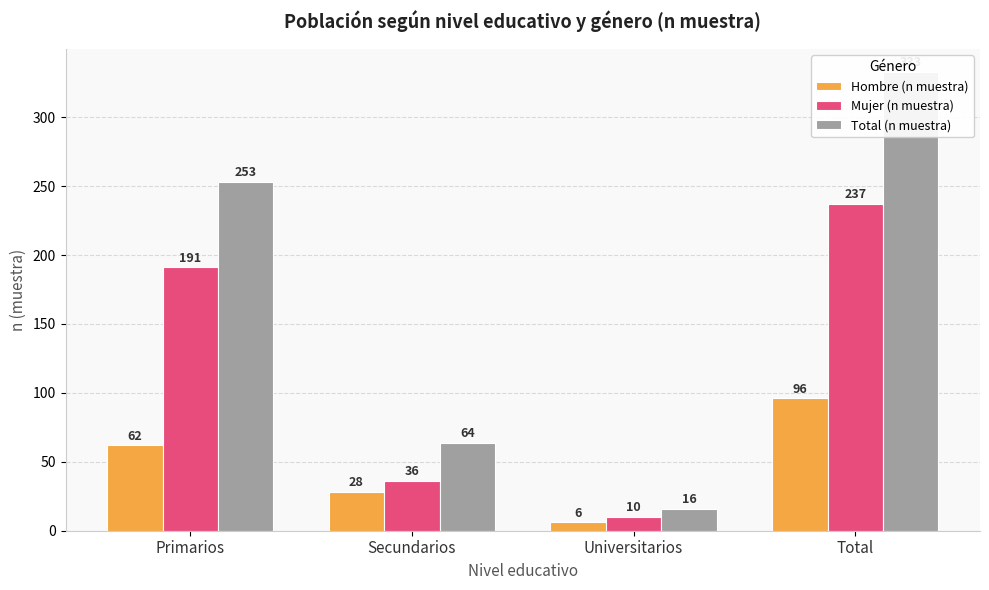

Which category has the highest value in the Hombre (n muestra) series?

Total